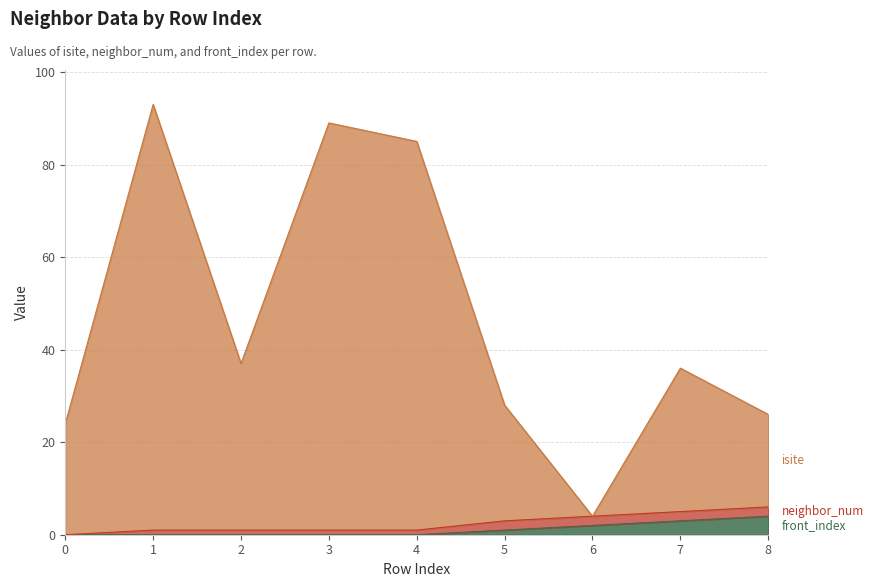

What is the average value of the front_index series?

1